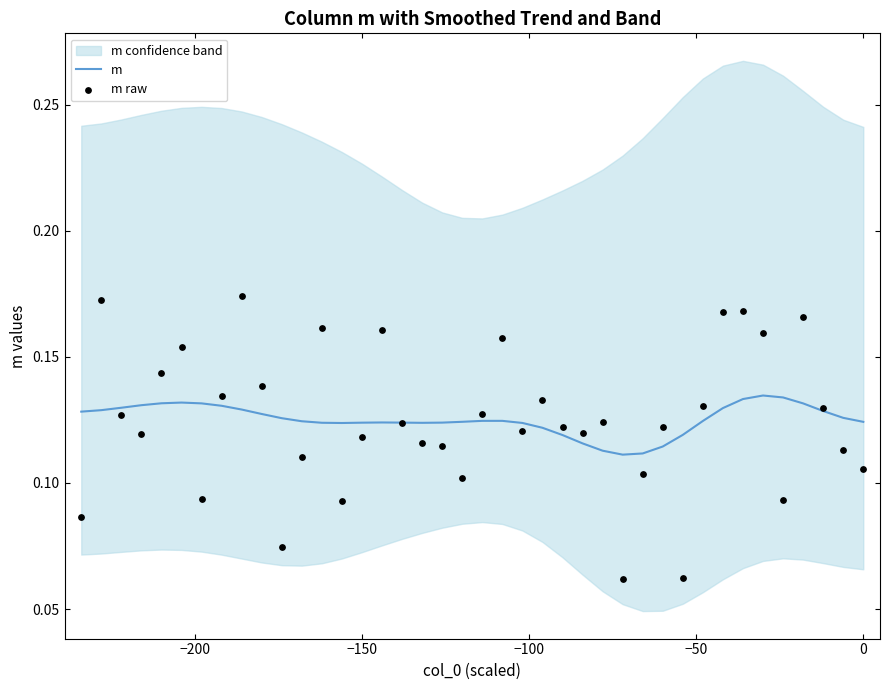

At how many categories does at least one series exceed 0?

40